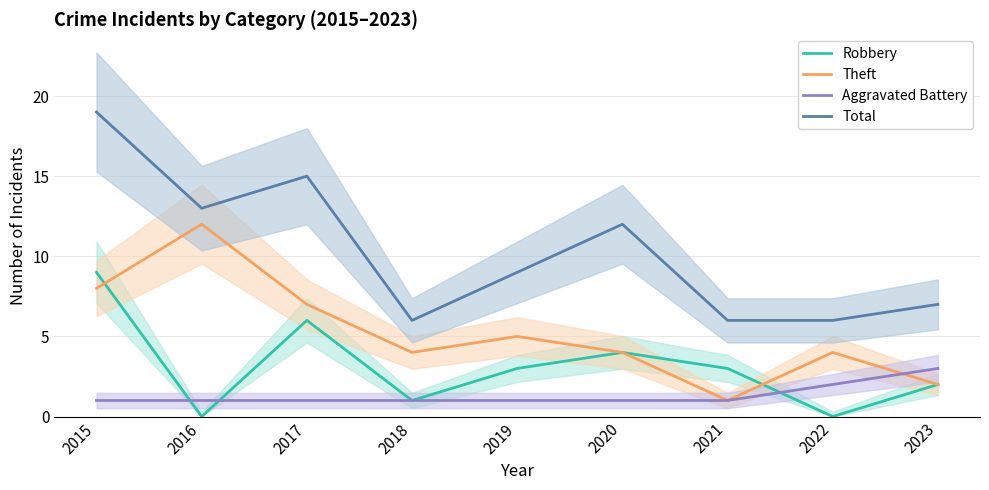

List the series in order of their peak value, highest first.

Total, Theft, Robbery, Aggravated Battery